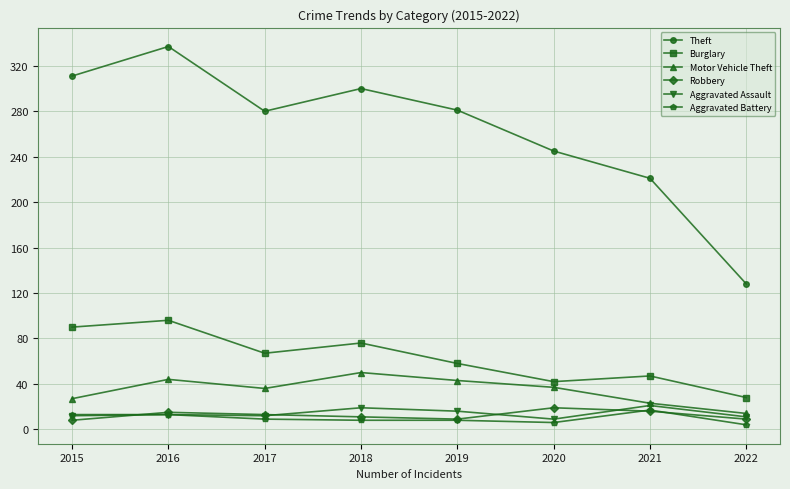

What is the sum of the Robbery values at 2020 and 2019?

28